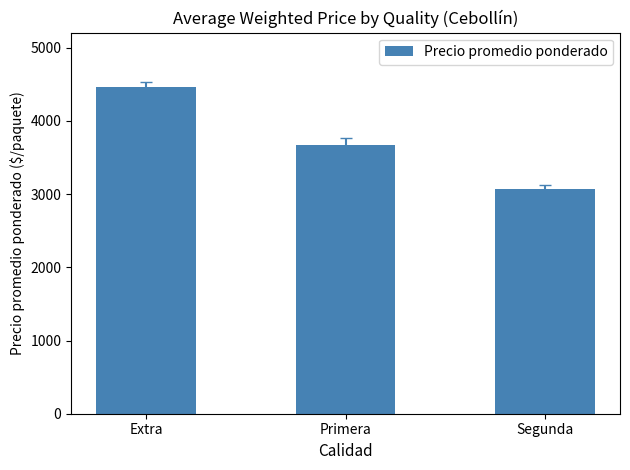

Which has a higher value, Primera or Extra?

Extra